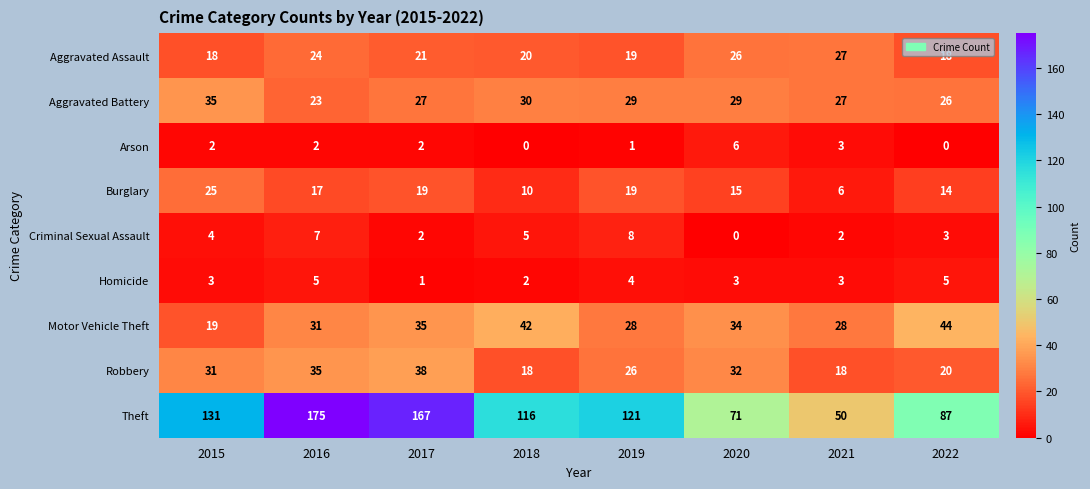

Where is Theft nearest to the value 112?

2018